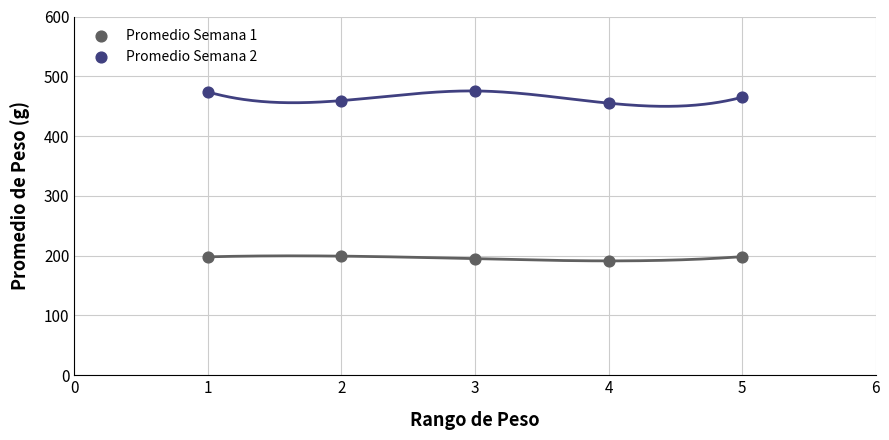

Which series contains the lowest Y value?

Promedio Semana 1